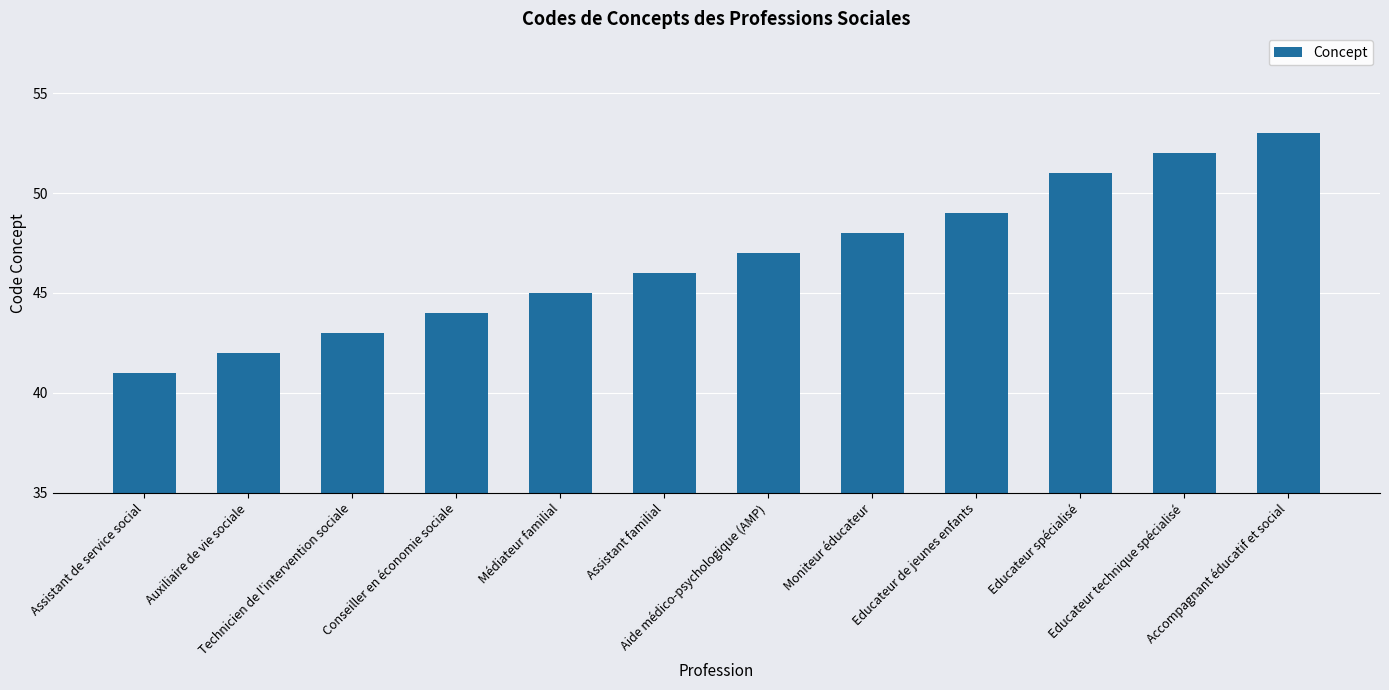

What is the average value?

47